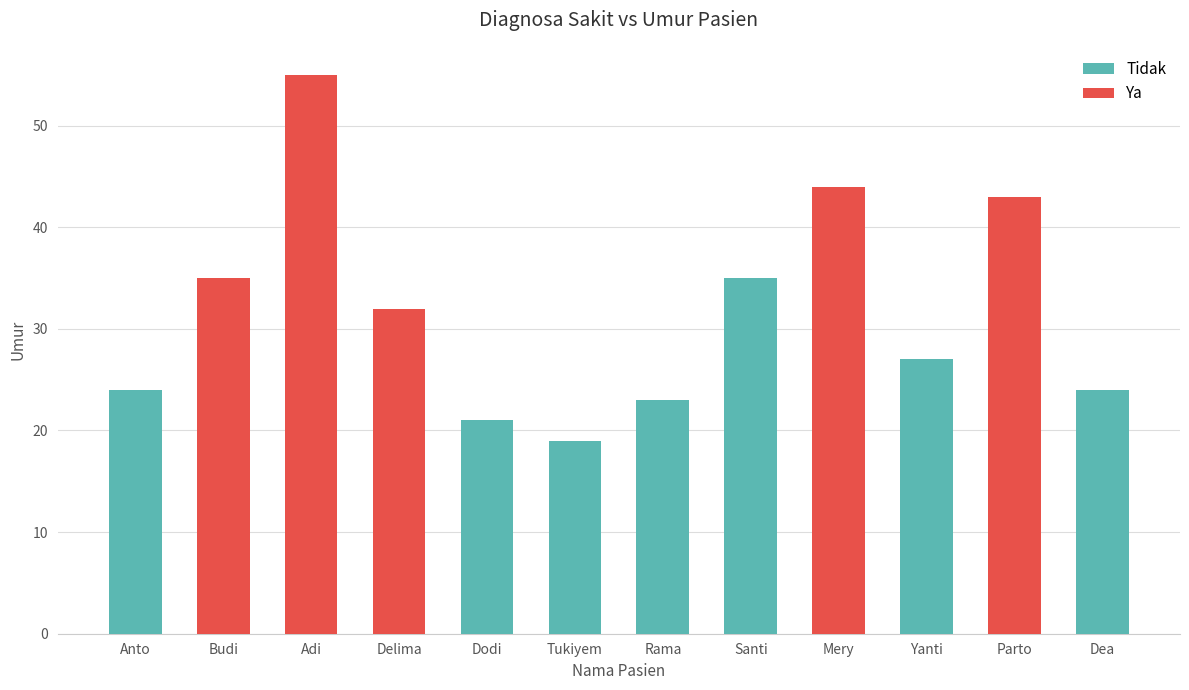

The value of Tidak at Adi is -18. True or false?

False